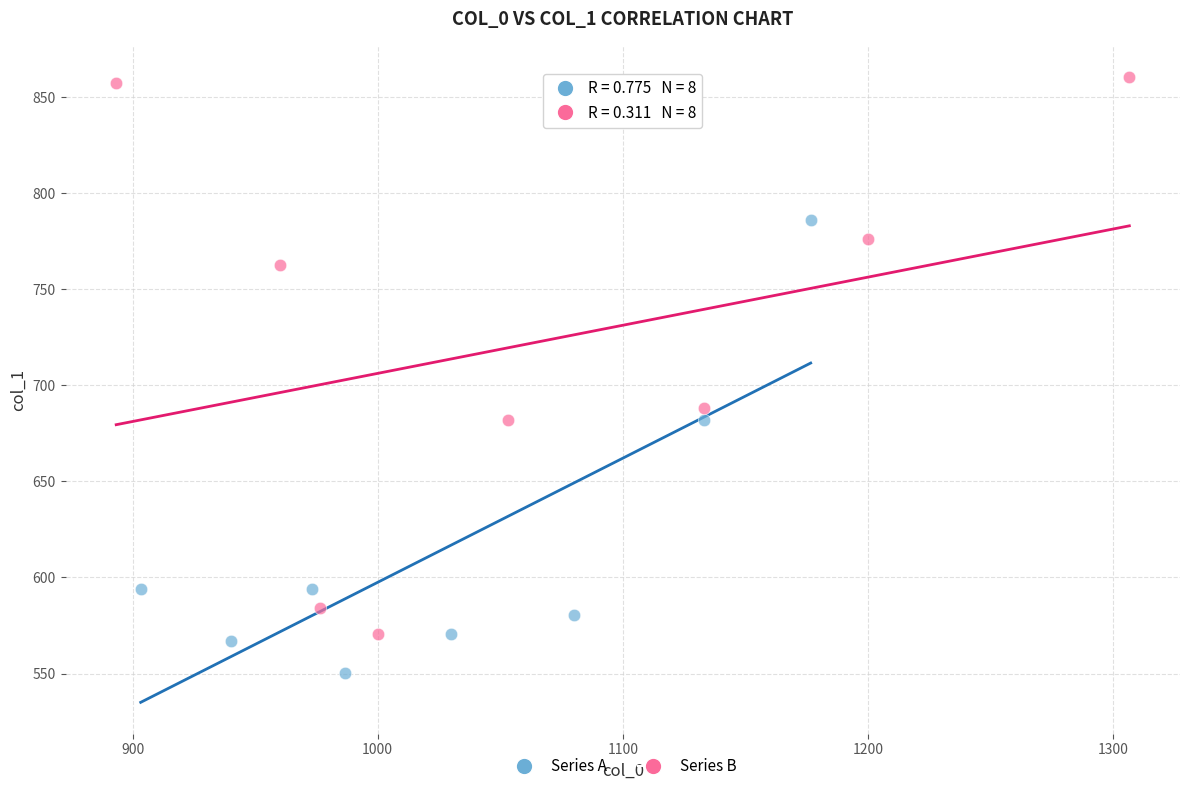

Which series reaches the maximum Y coordinate?

Series B